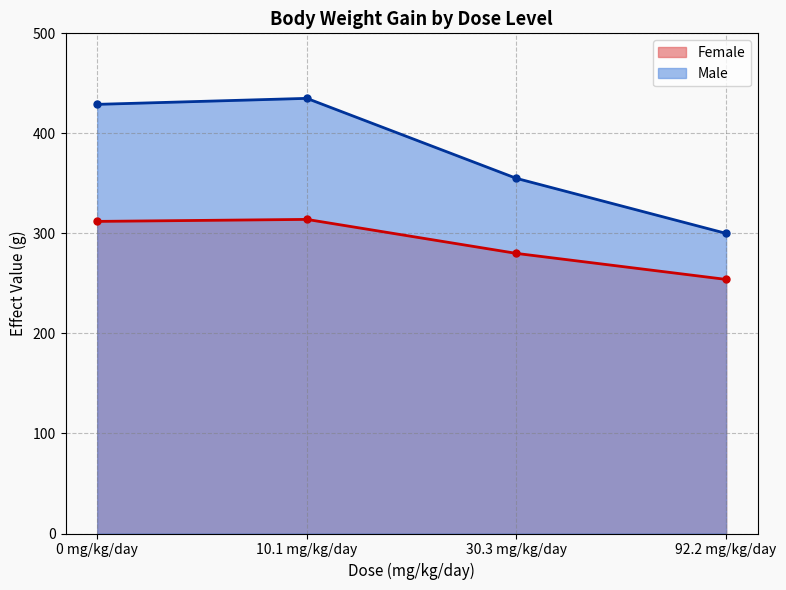

True or false: Male and Female intersect in this chart.

False